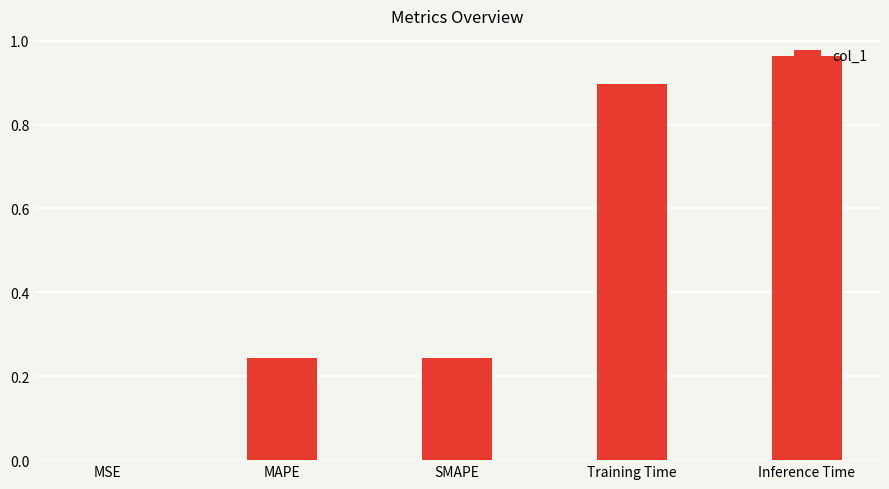

The value at MAPE is 0.1. True or false?

False